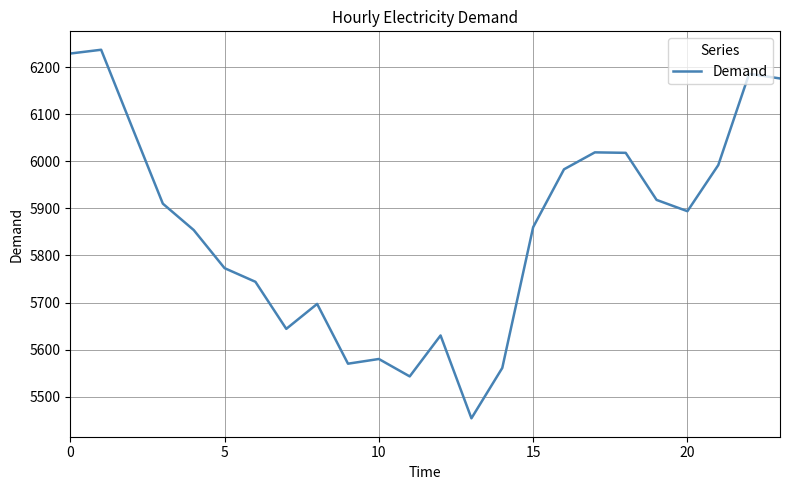

What is the difference between the maximum and minimum values?

783